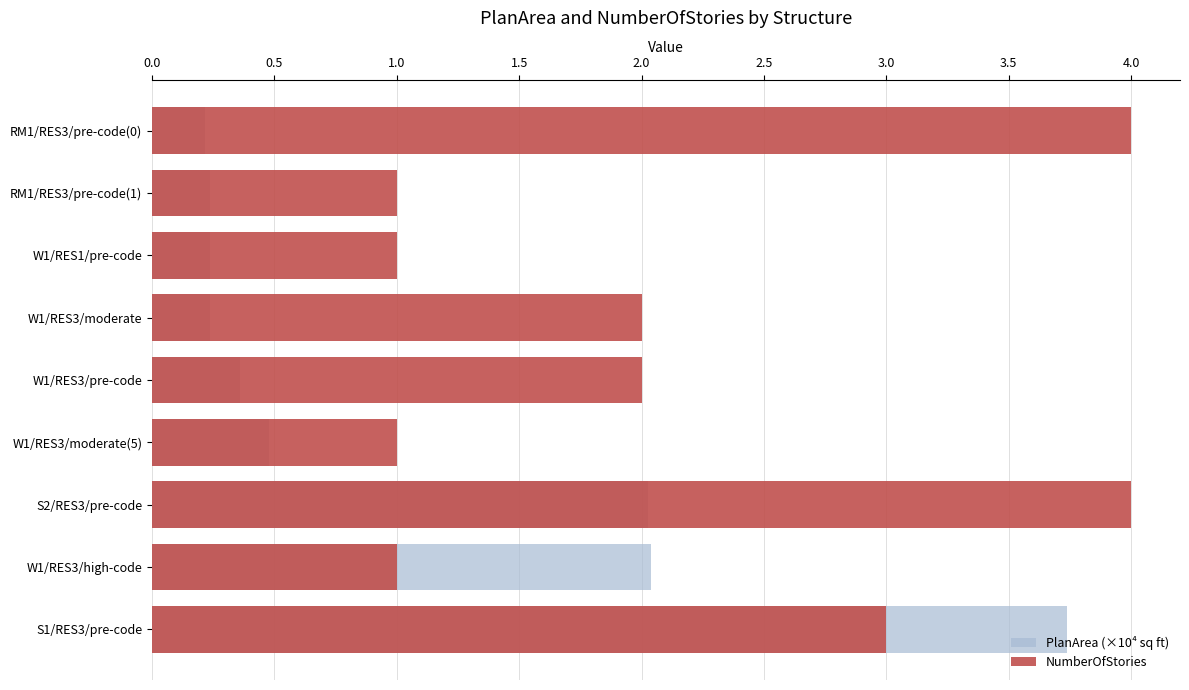

How many bars are there in each group?

2